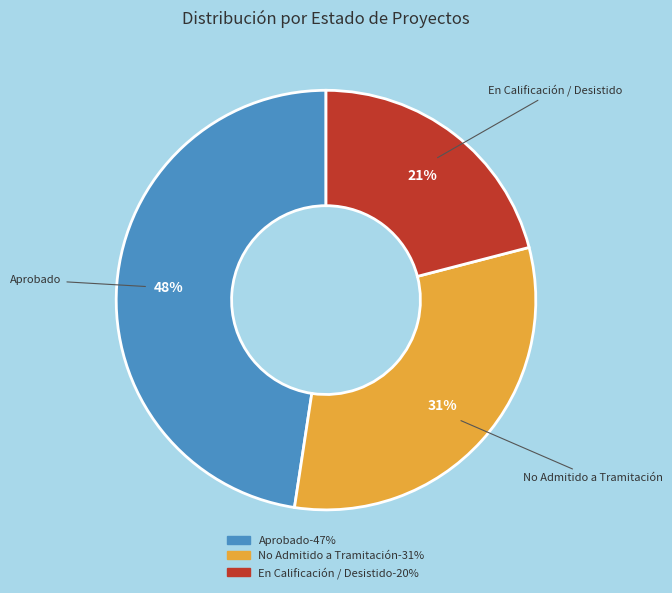

To the nearest percent, what is the average slice percentage?

33%